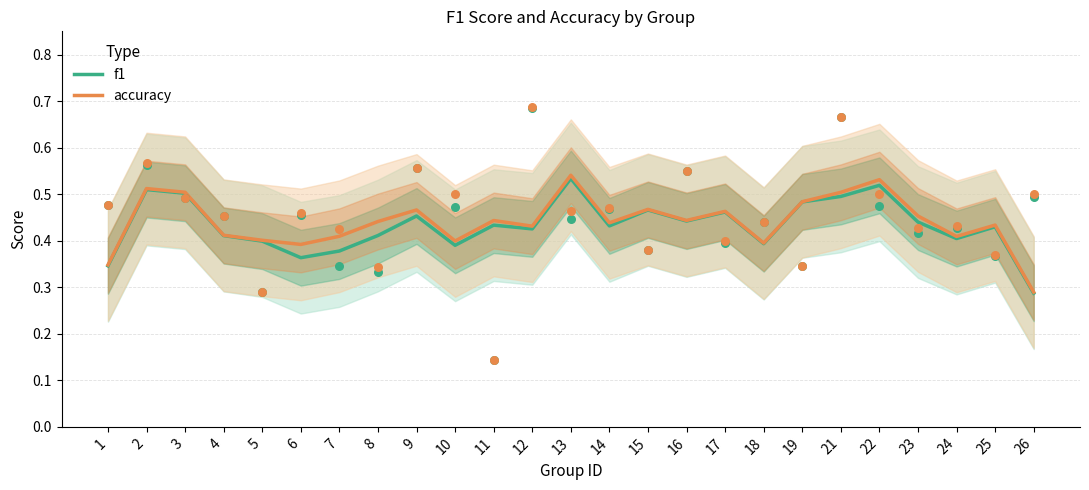

At how many categories does at least one series exceed 0?

25